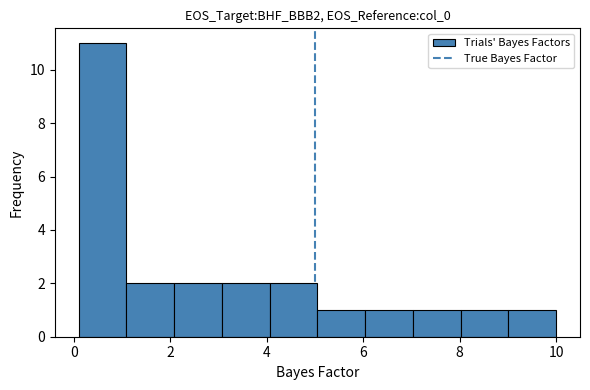

Reading left to right, transcribe this chart: for each bar, give the range it covers on the x-axis and its height. Neither the bar edges nor the heights are printed on the chart, so give them approximately, as read against the axes.

0.2 to 1.0: 11
1.0 to 2.0: 2
2.0 to 3.0: 2
3.0 to 4.0: 2
4.0 to 5.0: 2
5.0 to 6.0: 1
6.0 to 7.0: 1
7.0 to 8.0: 1
8.0 to 9.0: 1
9.0 to 10.0: 1